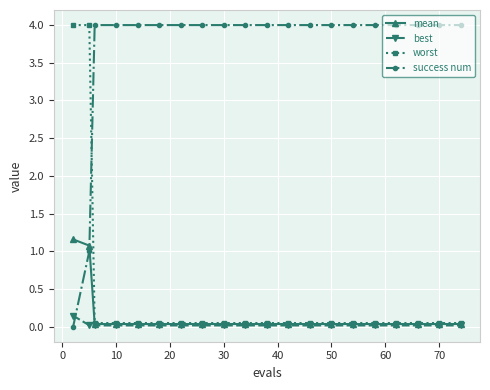

What is the highest value of the success num series?

4.0